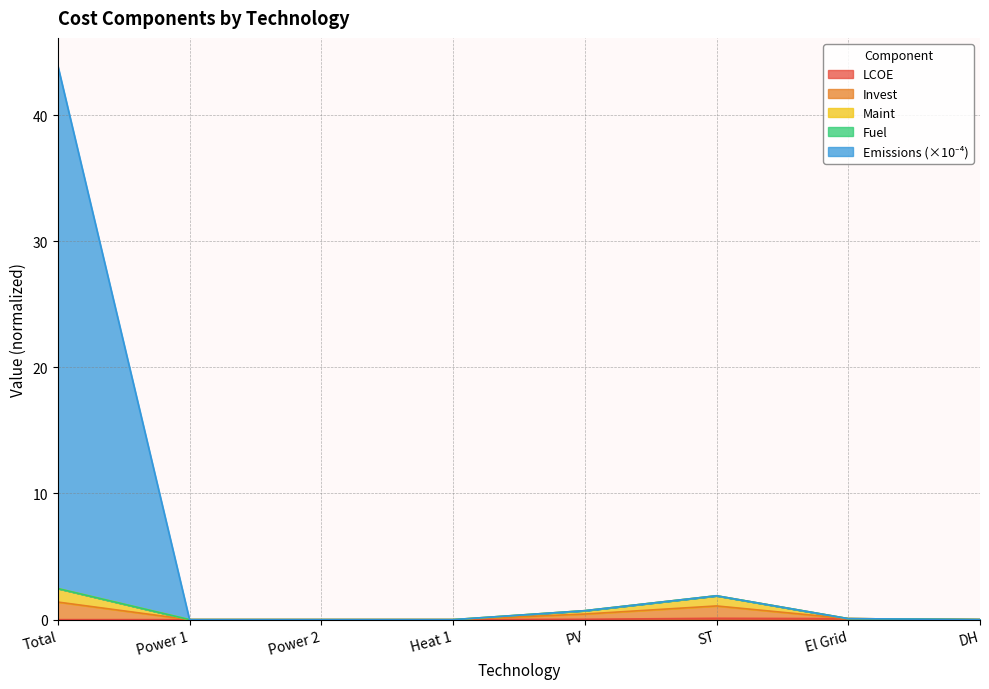

What is the label of the 4th point from the left?

Heat 1